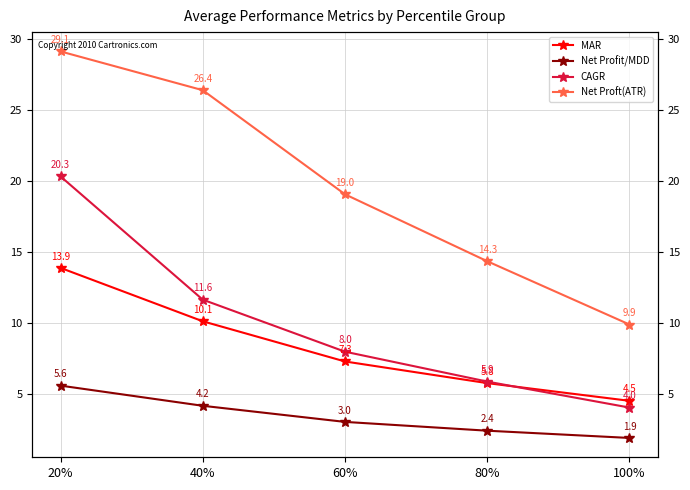

What are all the series names shown in the legend?

MAR, Net Profit/MDD, CAGR, Net Proft(ATR)